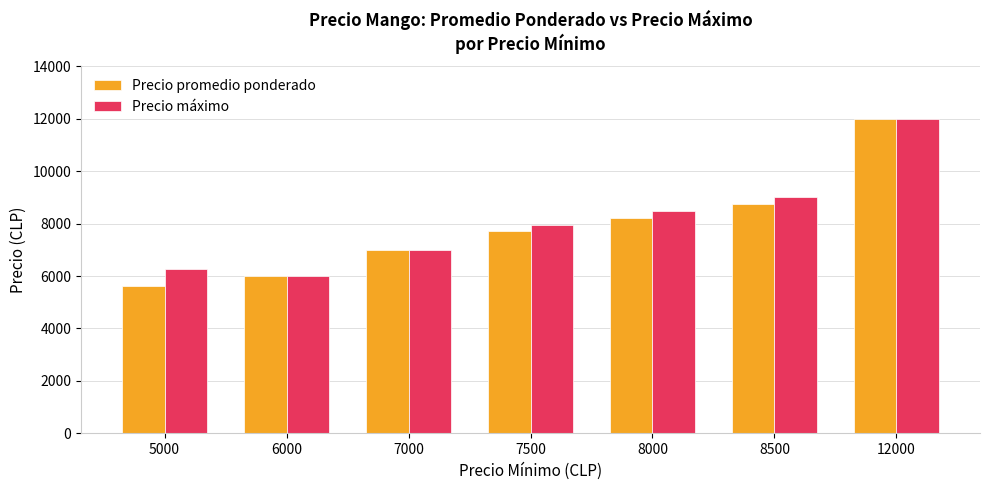

Rank the series by their average value, from lowest to highest.

Precio promedio ponderado, Precio máximo